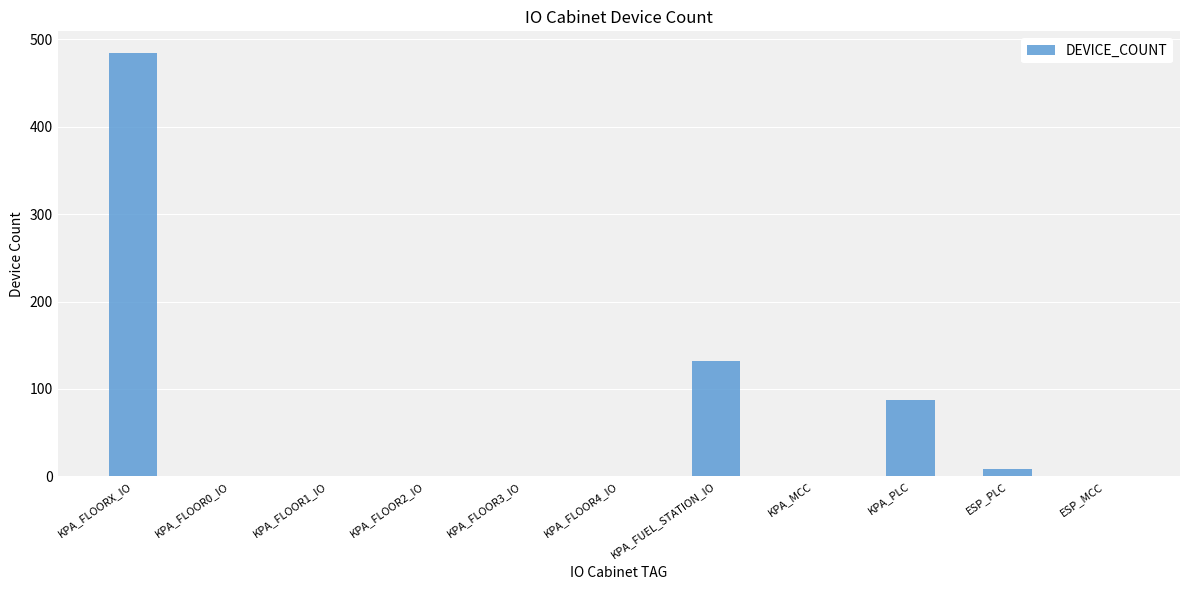

Does the chart contain stacked bars?

No